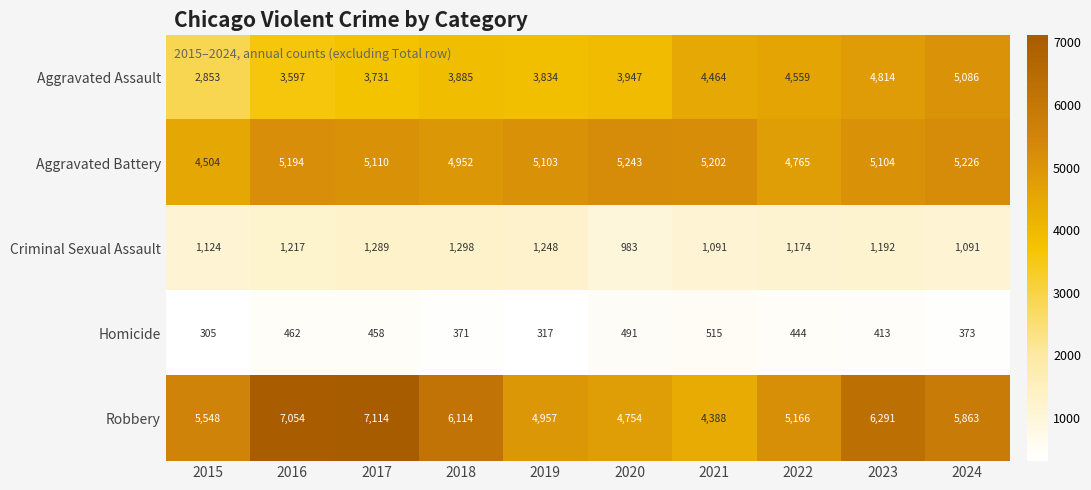

Count the number of categories in the chart.

10